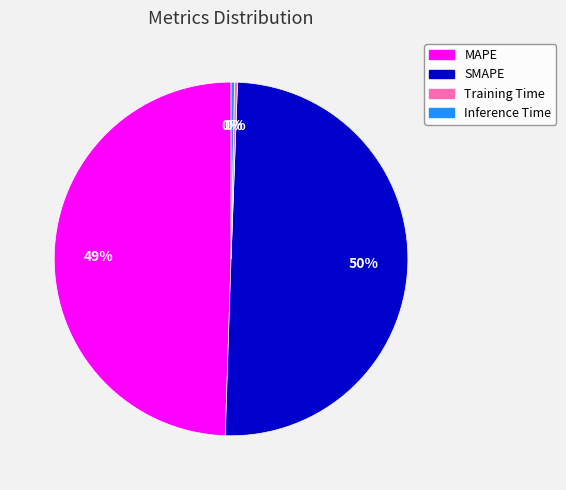

Does Inference Time represent more than half of the total?

No